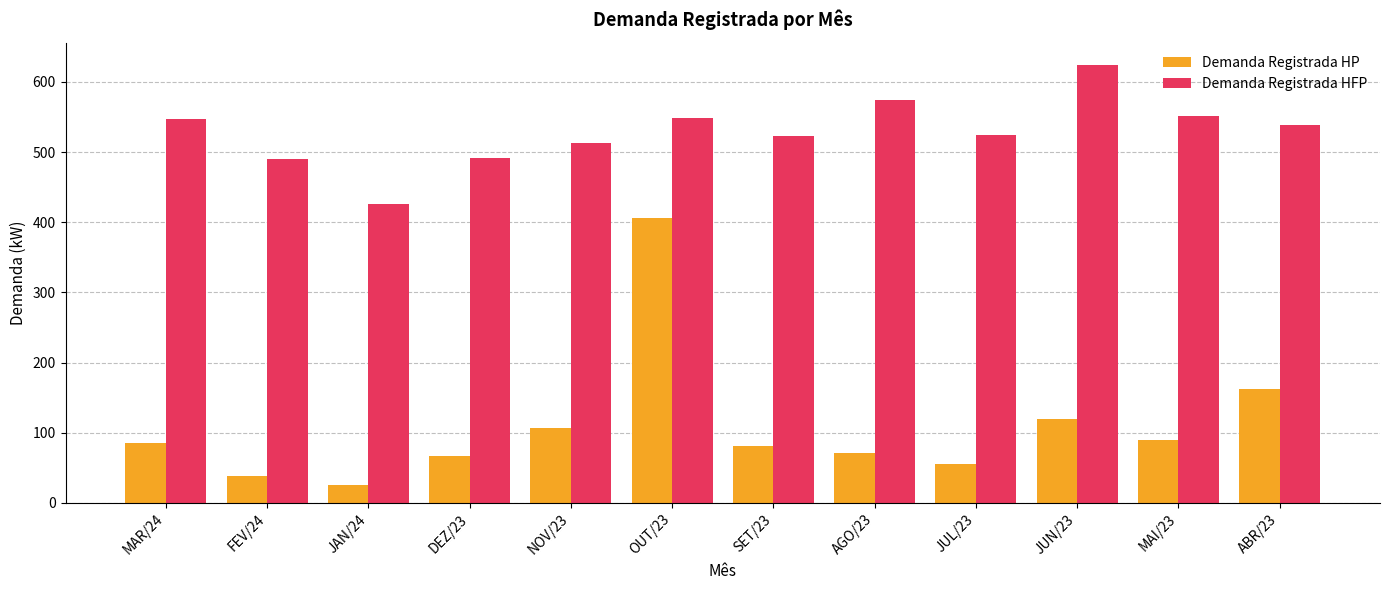

What is the smallest value displayed?

26.0